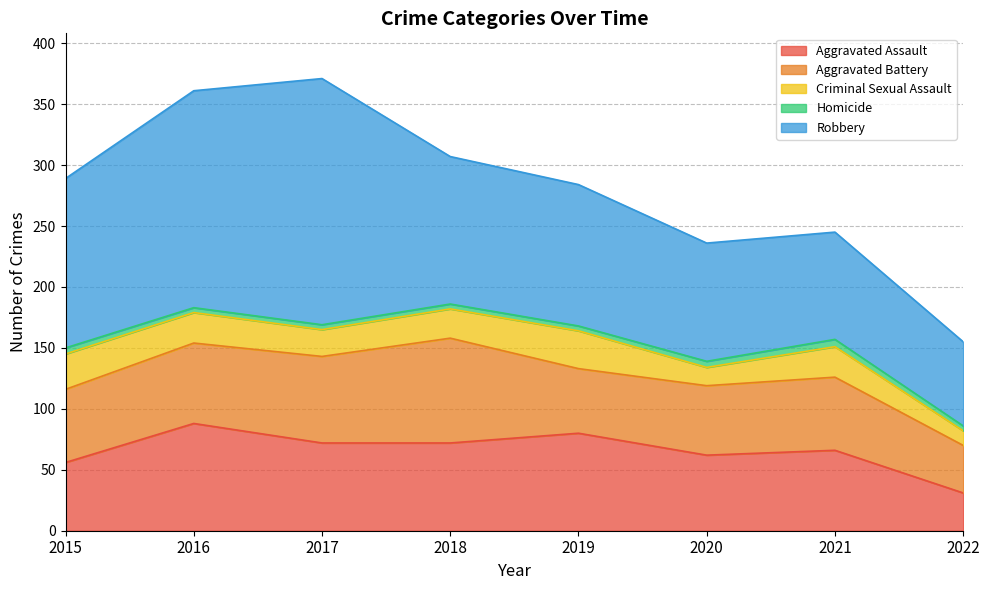

What is the highest value of the Aggravated Battery series?

86